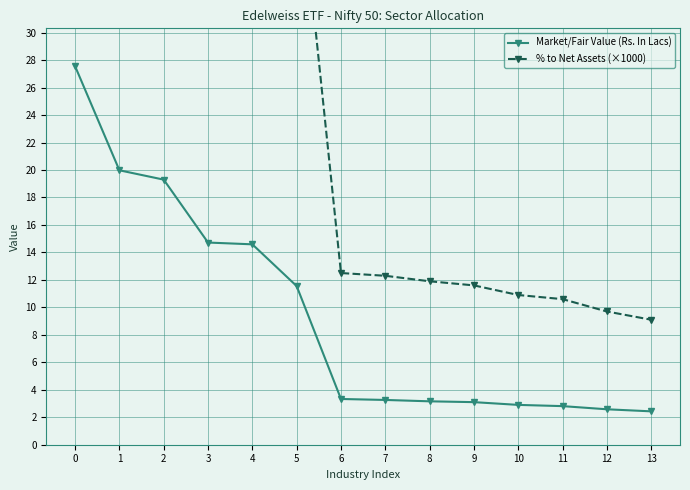

List the series in order of their peak value, highest first.

% to Net Assets (×1000), Market/Fair Value (Rs. In Lacs)